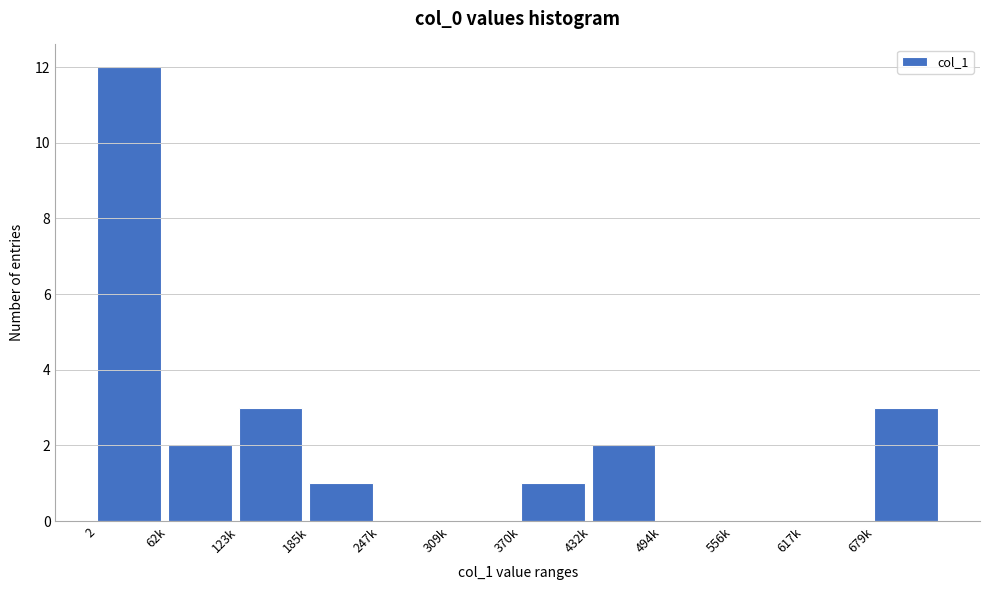

Reading left to right, what are all the values shown in this chart?

2=12	62k=2	123k=3	185k=1	247k=0	309k=0	370k=1	432k=2	494k=0	556k=0	617k=0	679k=3